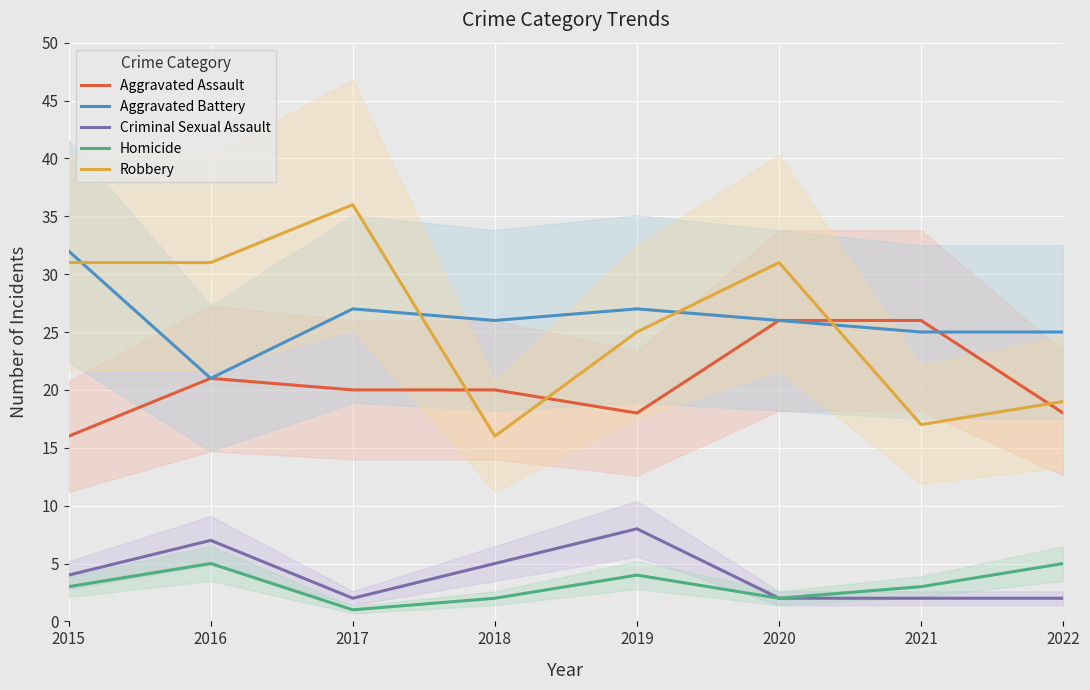

How many values in the Aggravated Battery series exceed 26?

3